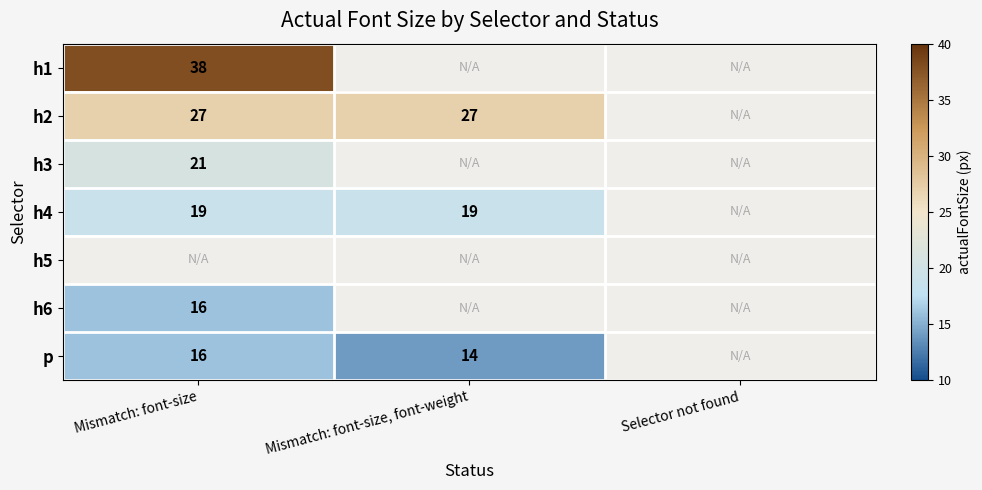

What is the sum of the h2 values at Mismatch: font-size, font-weight and Mismatch: font-size?

54